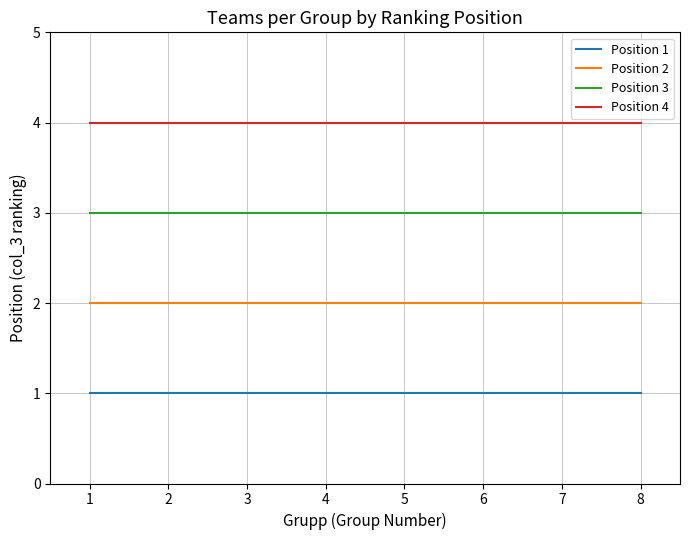

Does the chart display data point markers on the line(s)?

No